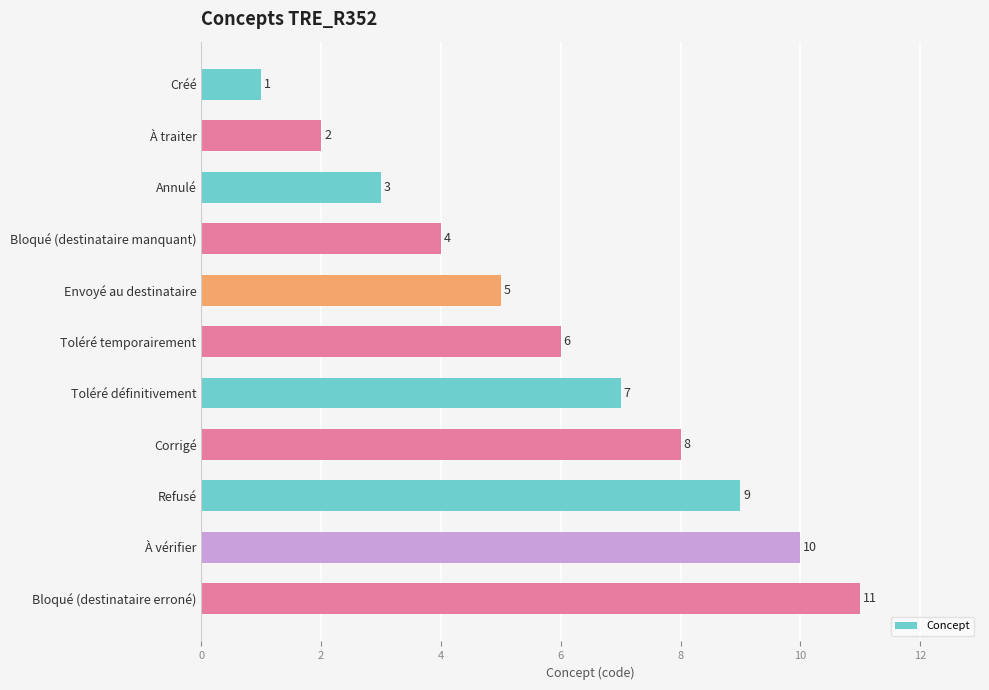

What is the ratio of the value at Refusé to the value at À vérifier?

0.9